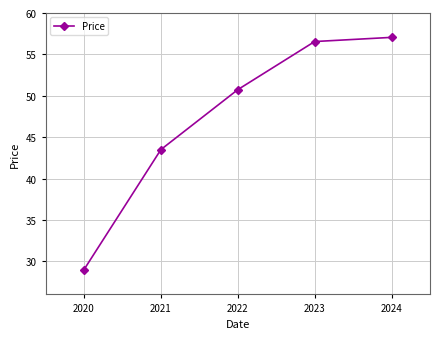

How many series are shown in this chart?

1